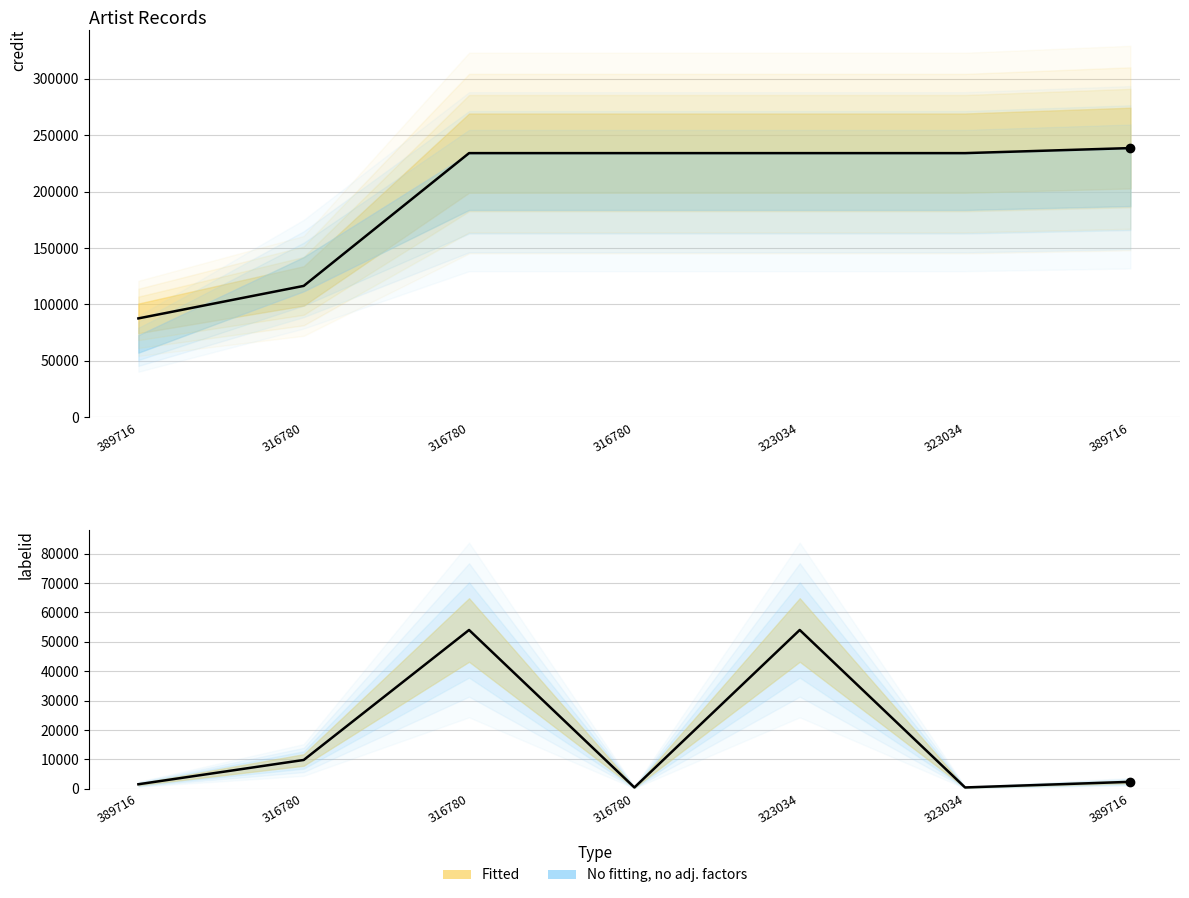

List the labels in order of labelid value, largest first.

316780, 323034, 316780, 389716, 389716, 316780, 323034